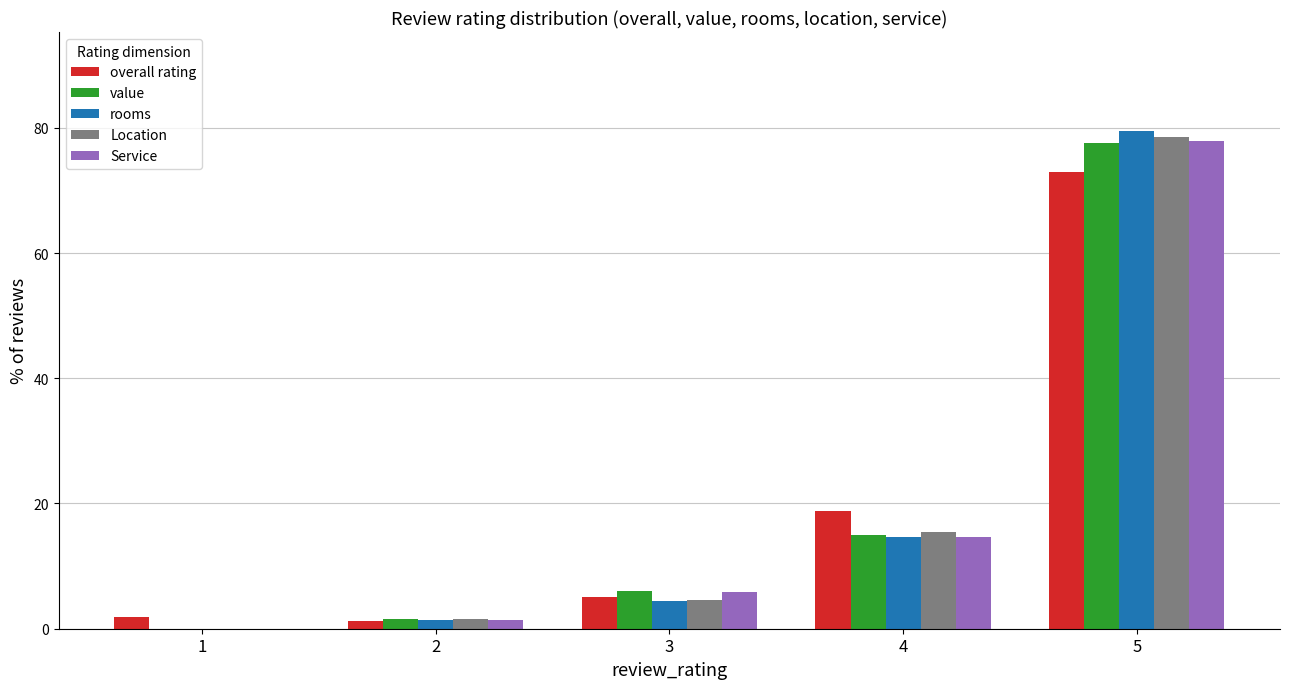

Does the chart contain stacked bars?

No